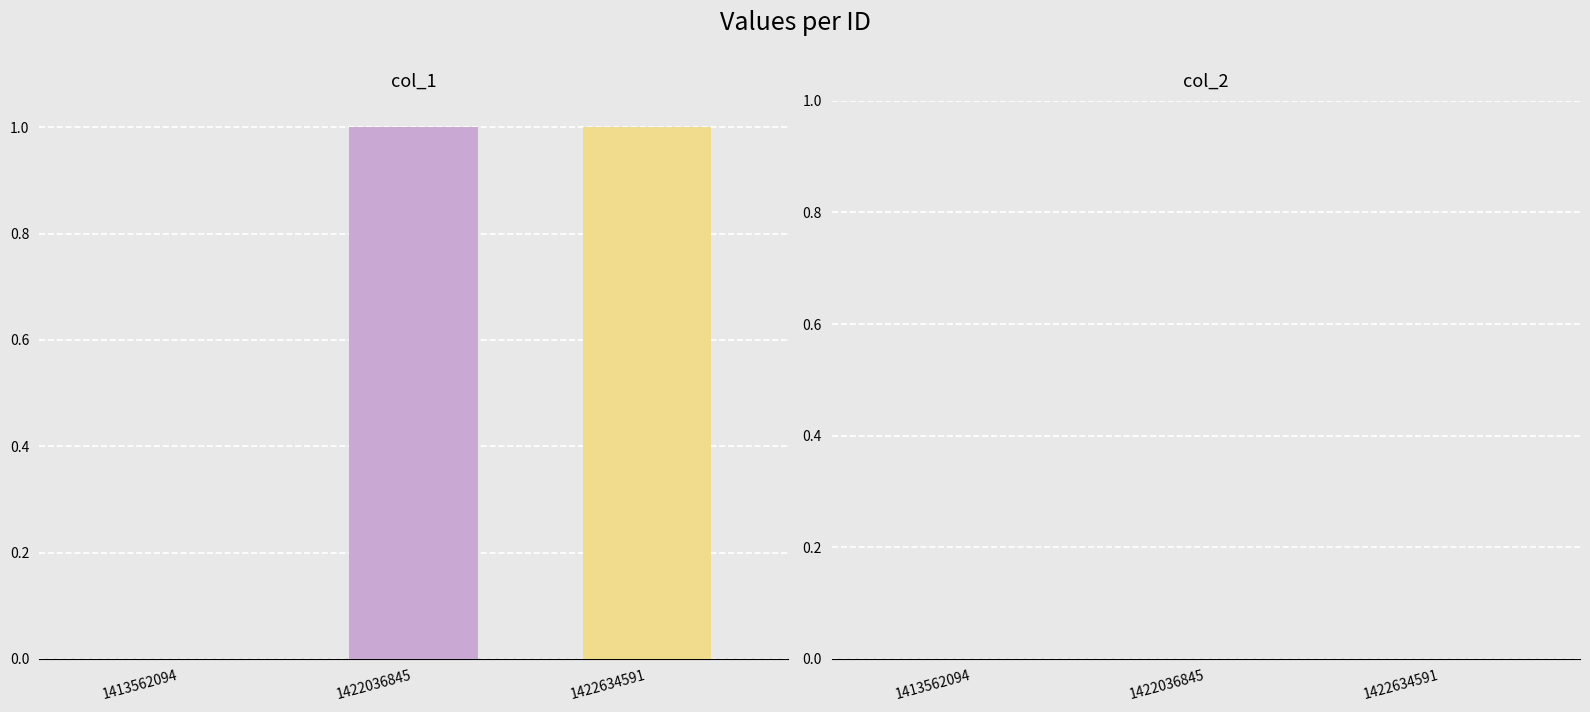

Reading left to right, extract all data points from this chart.

col_1: 1413562094=0	1422036845=1	1422634591=1
col_2: 1413562094=0	1422036845=0	1422634591=0